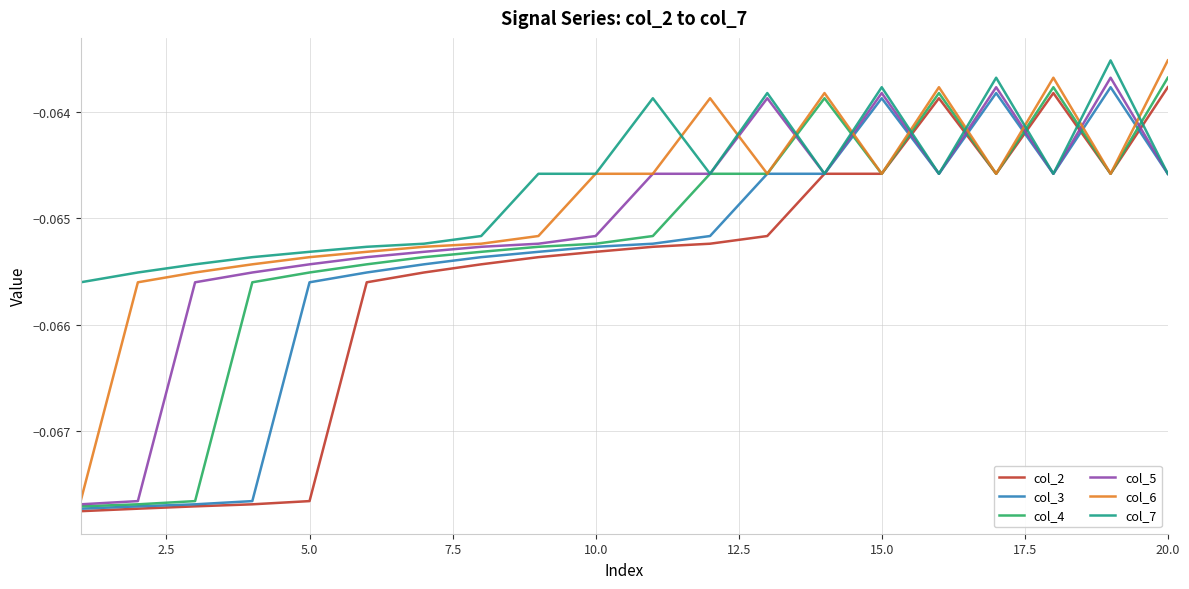

Rank the series by their average value, from lowest to highest.

col_2, col_3, col_4, col_5, col_6, col_7